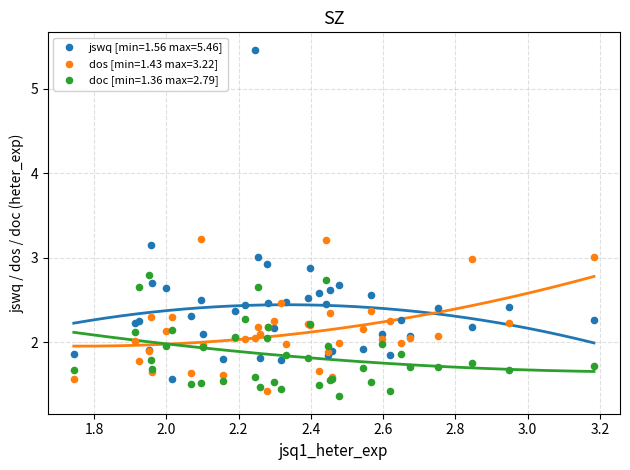

Which series has the largest Y range (max minus min)?

jswq [min=1.56 max=5.46]